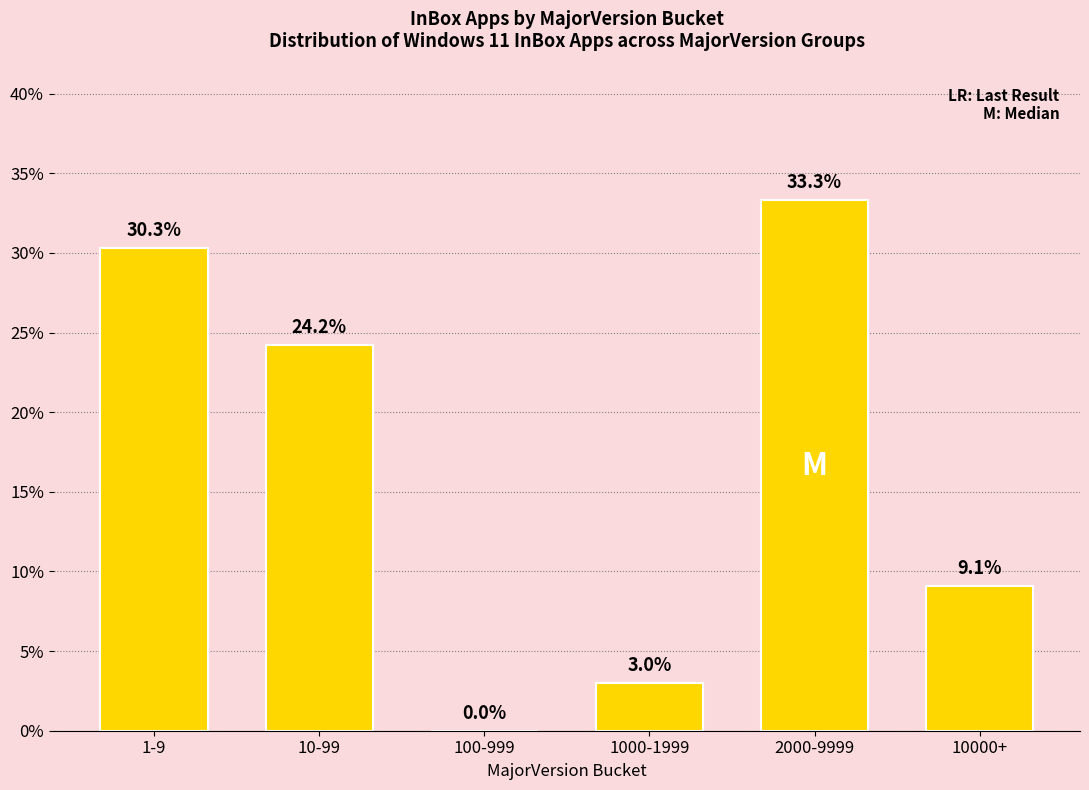

Reading left to right, extract all data points from this chart.

1-9=30.3	10-99=24.2	100-999=0.0	1000-1999=3.0	2000-9999=33.3	10000+=9.1